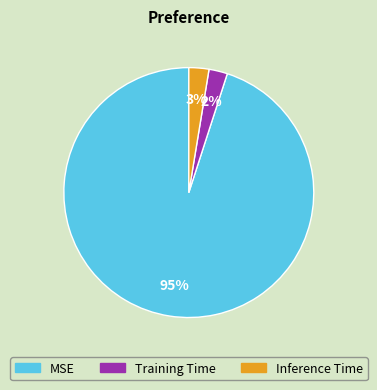

What is the majority slice?

MSE